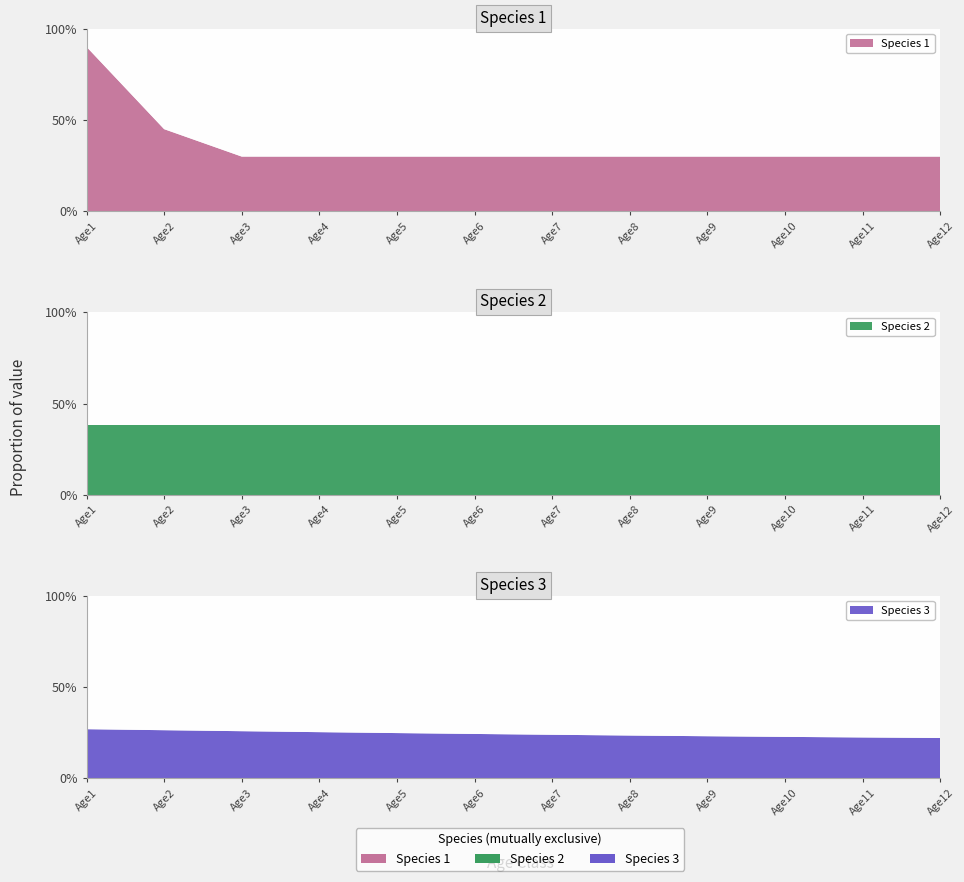

Reading right to left, what are all the values shown in this chart?

Species 1: Age12=0.3	Age11=0.3	Age10=0.3	Age9=0.3	Age8=0.3	Age7=0.3	Age6=0.3	Age5=0.3	Age4=0.3	Age3=0.3	Age2=0.5	Age1=0.9
Species 2: Age12=0.4	Age11=0.4	Age10=0.4	Age9=0.4	Age8=0.4	Age7=0.4	Age6=0.4	Age5=0.4	Age4=0.4	Age3=0.4	Age2=0.4	Age1=0.4
Species 3: Age12=0.2	Age11=0.2	Age10=0.2	Age9=0.2	Age8=0.2	Age7=0.2	Age6=0.2	Age5=0.2	Age4=0.3	Age3=0.3	Age2=0.3	Age1=0.3